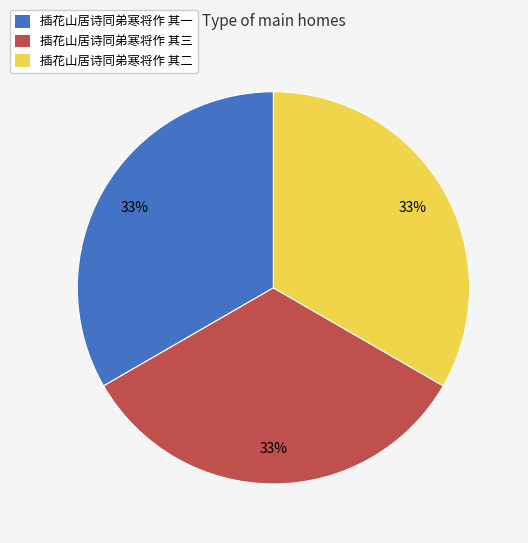

True or false: 插花山居诗同弟寒将作 其一 accounts for 33% of the total.

True